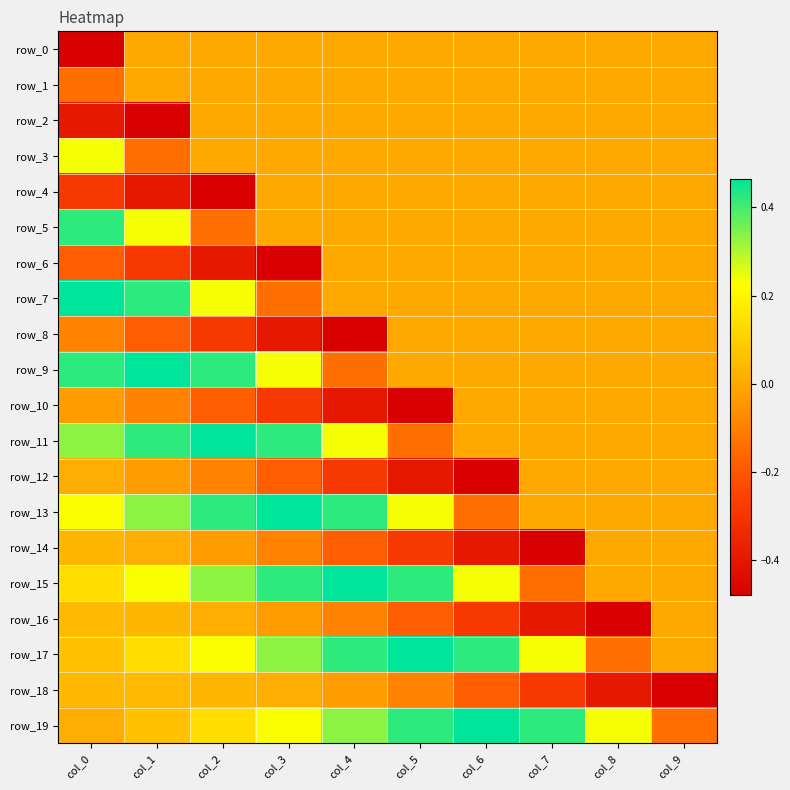

Reading right to left, transcribe all the data shown in this chart.

row_0: col_9=0.0	col_8=0.0	col_7=0.0	col_6=0.0	col_5=0.0	col_4=0.0	col_3=0.0	col_2=0.0	col_1=0.0	col_0=-0.5
row_1: col_9=0.0	col_8=0.0	col_7=0.0	col_6=0.0	col_5=0.0	col_4=0.0	col_3=0.0	col_2=0.0	col_1=0.0	col_0=-0.1
row_2: col_9=0.0	col_8=0.0	col_7=0.0	col_6=0.0	col_5=0.0	col_4=0.0	col_3=0.0	col_2=0.0	col_1=-0.5	col_0=-0.4
row_3: col_9=0.0	col_8=0.0	col_7=0.0	col_6=0.0	col_5=0.0	col_4=0.0	col_3=0.0	col_2=0.0	col_1=-0.1	col_0=0.2
row_4: col_9=0.0	col_8=0.0	col_7=0.0	col_6=0.0	col_5=0.0	col_4=0.0	col_3=0.0	col_2=-0.5	col_1=-0.4	col_0=-0.3
row_5: col_9=0.0	col_8=0.0	col_7=0.0	col_6=0.0	col_5=0.0	col_4=0.0	col_3=0.0	col_2=-0.1	col_1=0.2	col_0=0.4
row_6: col_9=0.0	col_8=0.0	col_7=0.0	col_6=0.0	col_5=0.0	col_4=0.0	col_3=-0.5	col_2=-0.4	col_1=-0.3	col_0=-0.2
row_7: col_9=0.0	col_8=0.0	col_7=0.0	col_6=0.0	col_5=0.0	col_4=0.0	col_3=-0.1	col_2=0.2	col_1=0.4	col_0=0.5
row_8: col_9=0.0	col_8=0.0	col_7=0.0	col_6=0.0	col_5=0.0	col_4=-0.5	col_3=-0.4	col_2=-0.3	col_1=-0.2	col_0=-0.1
row_9: col_9=0.0	col_8=0.0	col_7=0.0	col_6=0.0	col_5=0.0	col_4=-0.1	col_3=0.2	col_2=0.4	col_1=0.5	col_0=0.4
row_10: col_9=0.0	col_8=0.0	col_7=0.0	col_6=0.0	col_5=-0.5	col_4=-0.4	col_3=-0.3	col_2=-0.2	col_1=-0.1	col_0=-0.0
row_11: col_9=0.0	col_8=0.0	col_7=0.0	col_6=0.0	col_5=-0.1	col_4=0.2	col_3=0.4	col_2=0.5	col_1=0.4	col_0=0.3
row_12: col_9=0.0	col_8=0.0	col_7=0.0	col_6=-0.5	col_5=-0.4	col_4=-0.3	col_3=-0.2	col_2=-0.1	col_1=-0.0	col_0=0.0
row_13: col_9=0.0	col_8=0.0	col_7=0.0	col_6=-0.1	col_5=0.2	col_4=0.4	col_3=0.5	col_2=0.4	col_1=0.3	col_0=0.2
row_14: col_9=0.0	col_8=0.0	col_7=-0.5	col_6=-0.4	col_5=-0.3	col_4=-0.2	col_3=-0.1	col_2=-0.0	col_1=0.0	col_0=0.0
row_15: col_9=0.0	col_8=0.0	col_7=-0.1	col_6=0.2	col_5=0.4	col_4=0.5	col_3=0.4	col_2=0.3	col_1=0.2	col_0=0.1
row_16: col_9=0.0	col_8=-0.5	col_7=-0.4	col_6=-0.3	col_5=-0.2	col_4=-0.1	col_3=-0.0	col_2=0.0	col_1=0.0	col_0=0.0
row_17: col_9=0.0	col_8=-0.1	col_7=0.2	col_6=0.4	col_5=0.5	col_4=0.4	col_3=0.3	col_2=0.2	col_1=0.1	col_0=0.1
row_18: col_9=-0.5	col_8=-0.4	col_7=-0.3	col_6=-0.2	col_5=-0.1	col_4=-0.0	col_3=0.0	col_2=0.0	col_1=0.0	col_0=0.0
row_19: col_9=-0.1	col_8=0.2	col_7=0.4	col_6=0.5	col_5=0.4	col_4=0.3	col_3=0.2	col_2=0.1	col_1=0.1	col_0=0.0